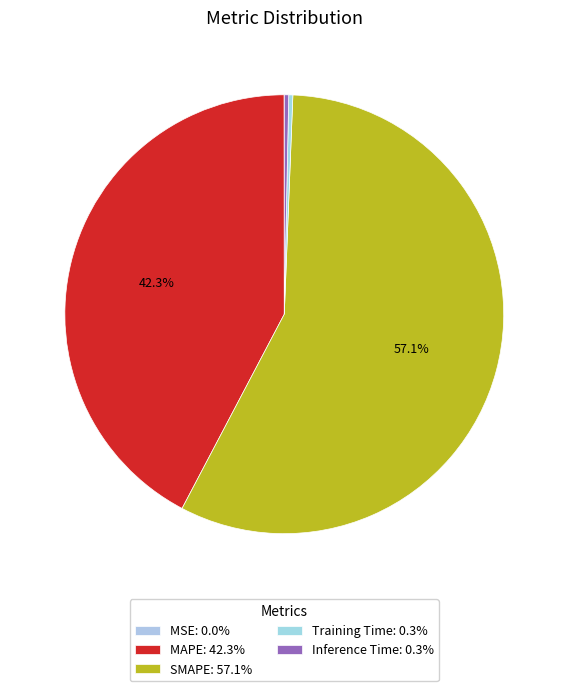

True or false: Training Time accounts for 6% of the total.

False